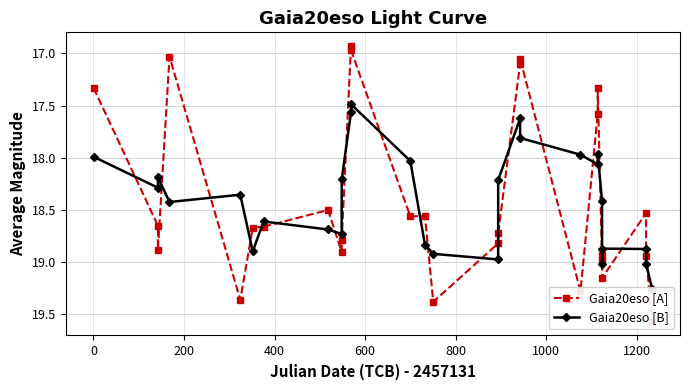

What is the maximum value for Gaia20eso [A]?

19.6